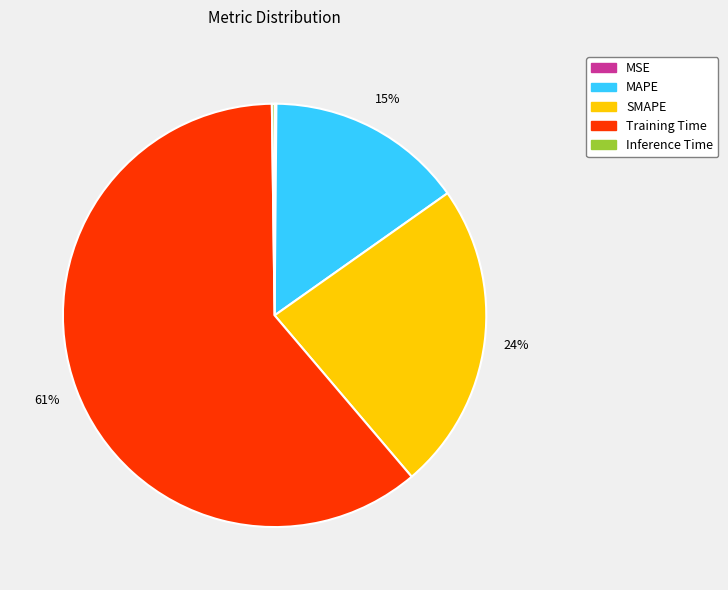

Which slice is the largest?

Training Time